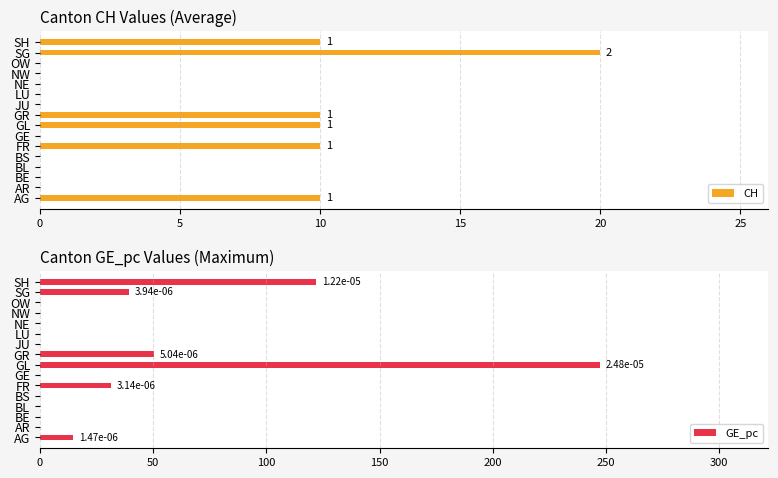

How many values in CH are above zero?

6